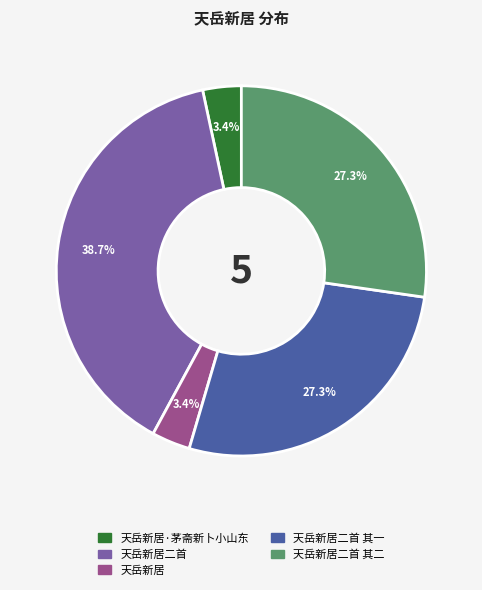

Is there a majority slice in this chart?

No